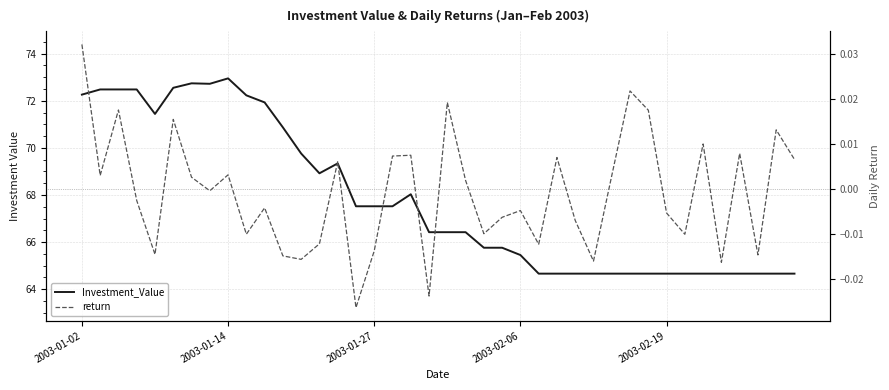

In return, how many points are lower than both neighbors (excluding endpoints)?

13